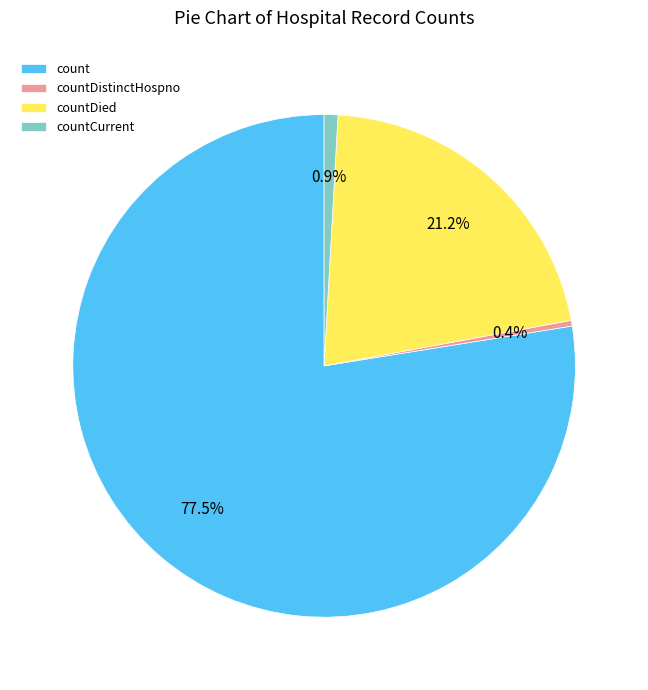

Does any single category account for the majority?

Yes